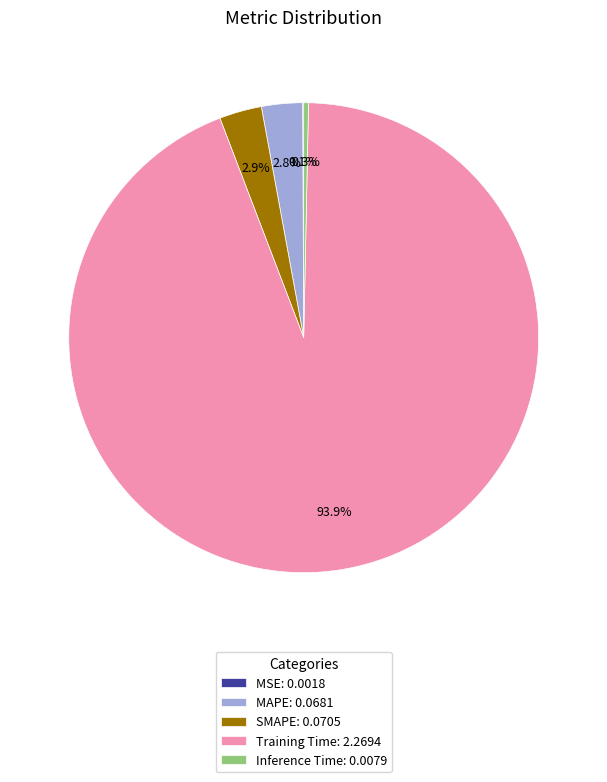

How much of the chart is everything except Inference Time?

99.7%